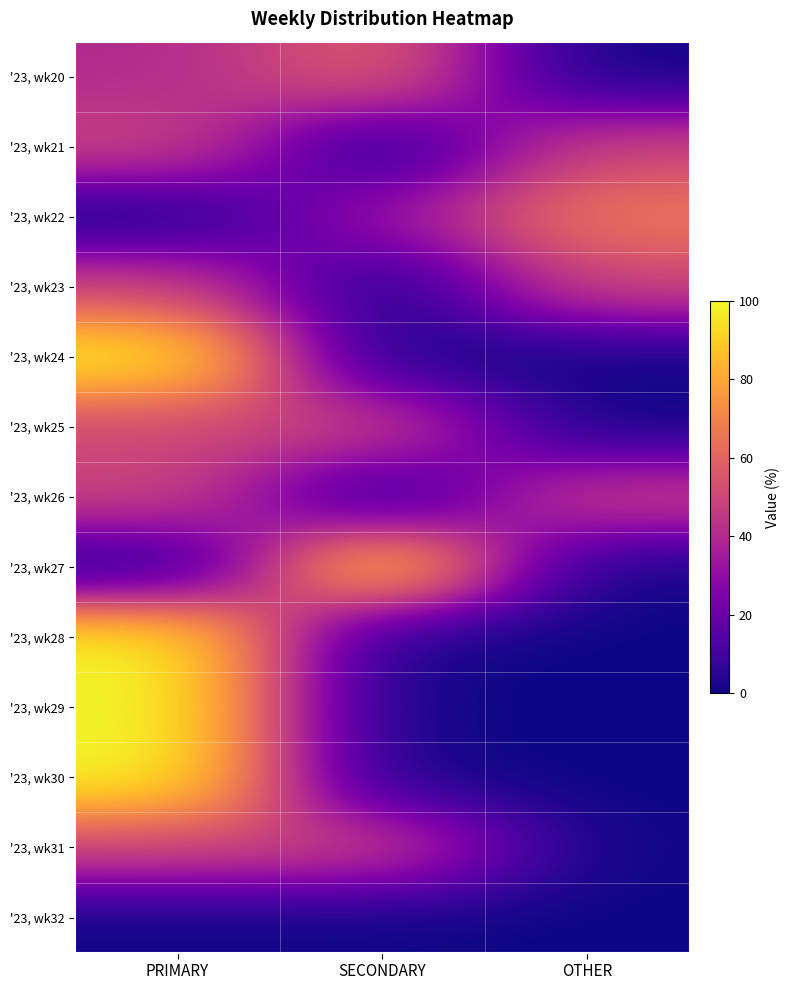

Reading left to right, list all the values displayed in this chart.

'23, wk20: PRIMARY=40.0	SECONDARY=60.0	OTHER=0.0
'23, wk21: PRIMARY=50.0	SECONDARY=0.0	OTHER=50.0
'23, wk22: PRIMARY=0.0	SECONDARY=33.3	OTHER=66.7
'23, wk23: PRIMARY=50.0	SECONDARY=0.0	OTHER=50.0
'23, wk24: PRIMARY=100.0	SECONDARY=0.0	OTHER=0.0
'23, wk25: PRIMARY=50.0	SECONDARY=50.0	OTHER=0.0
'23, wk26: PRIMARY=50.0	SECONDARY=0.0	OTHER=50.0
'23, wk27: PRIMARY=0.0	SECONDARY=100.0	OTHER=0.0
'23, wk28: PRIMARY=100.0	SECONDARY=0.0	OTHER=0.0
'23, wk29: PRIMARY=100.0	SECONDARY=0.0	OTHER=0.0
'23, wk30: PRIMARY=100.0	SECONDARY=0.0	OTHER=0.0
'23, wk31: PRIMARY=50.0	SECONDARY=50.0	OTHER=0.0
'23, wk32: PRIMARY=0.0	SECONDARY=0.0	OTHER=0.0